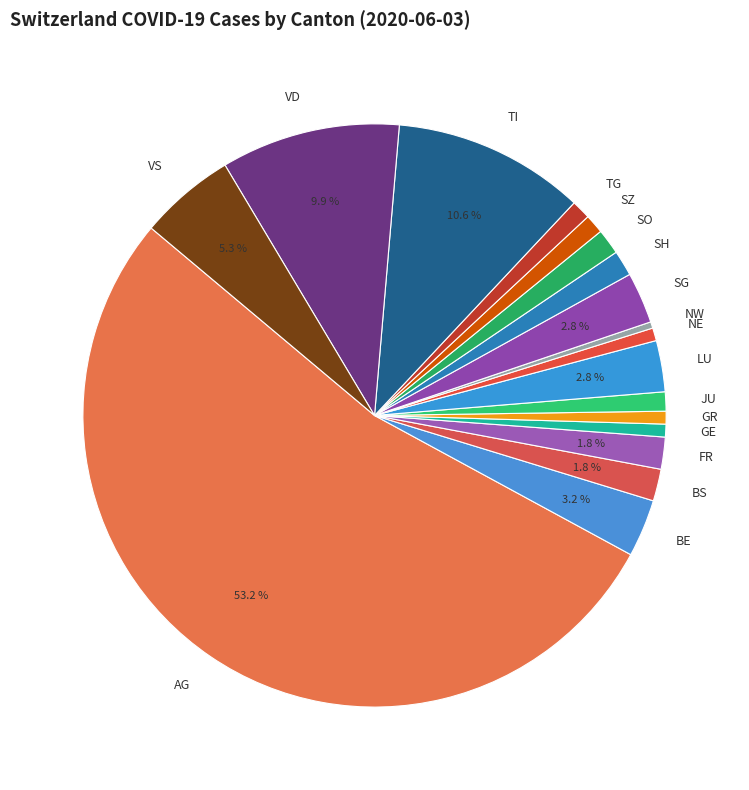

What is the largest slice in the pie chart?

AG